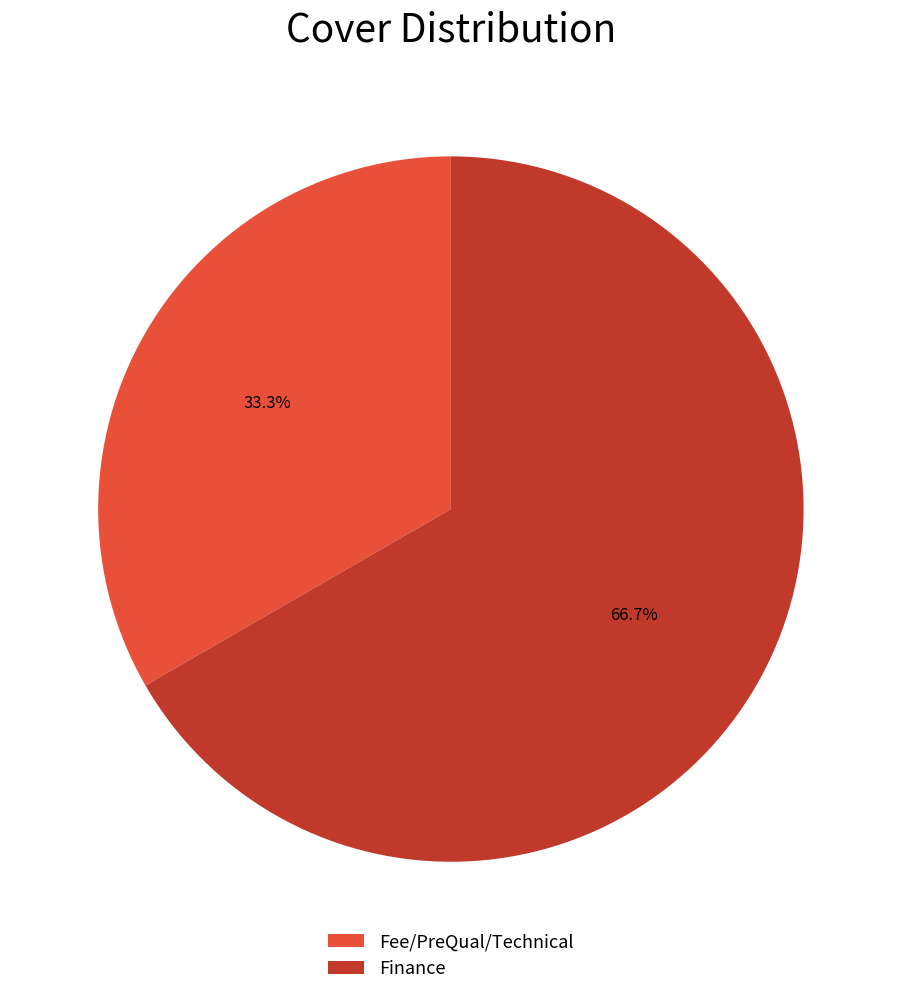

Which has a higher value, Fee/PreQual/Technical or Finance?

Finance